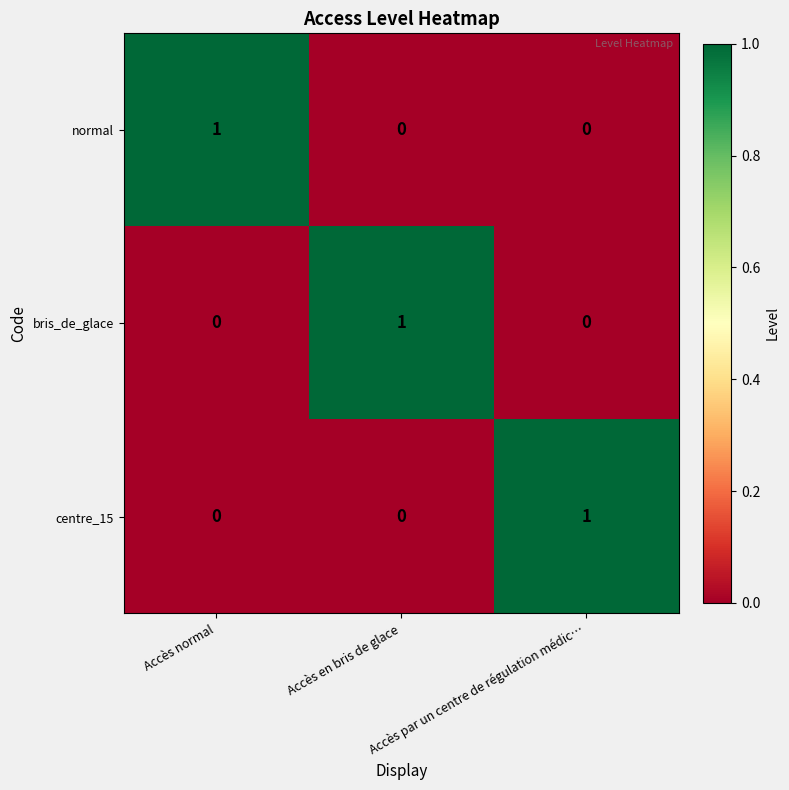

The bris_de_glace series shows -1 at Accès par un centre de régulation médic…. True or false?

False